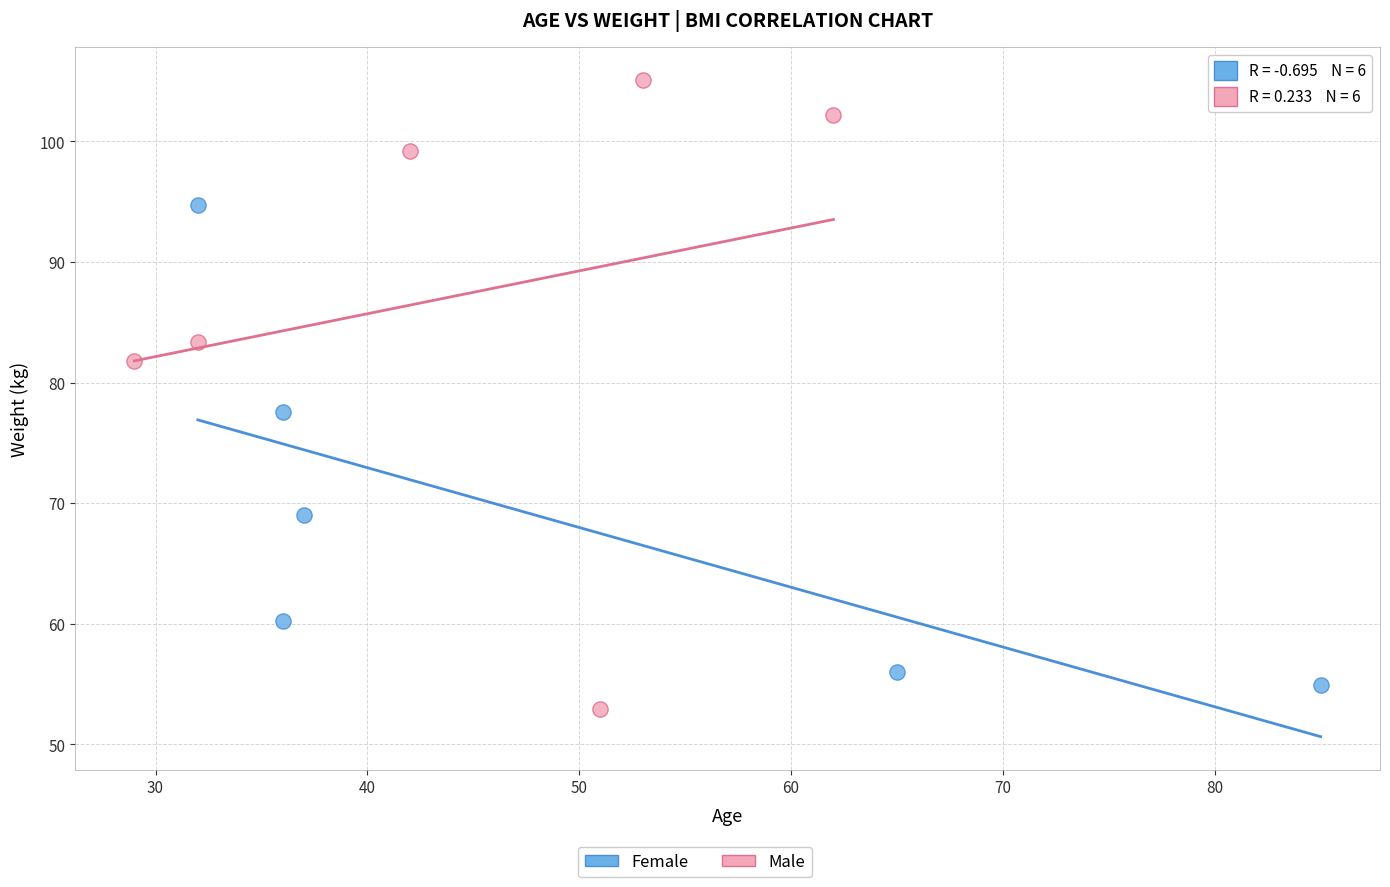

Which series contains the highest Y value?

Male